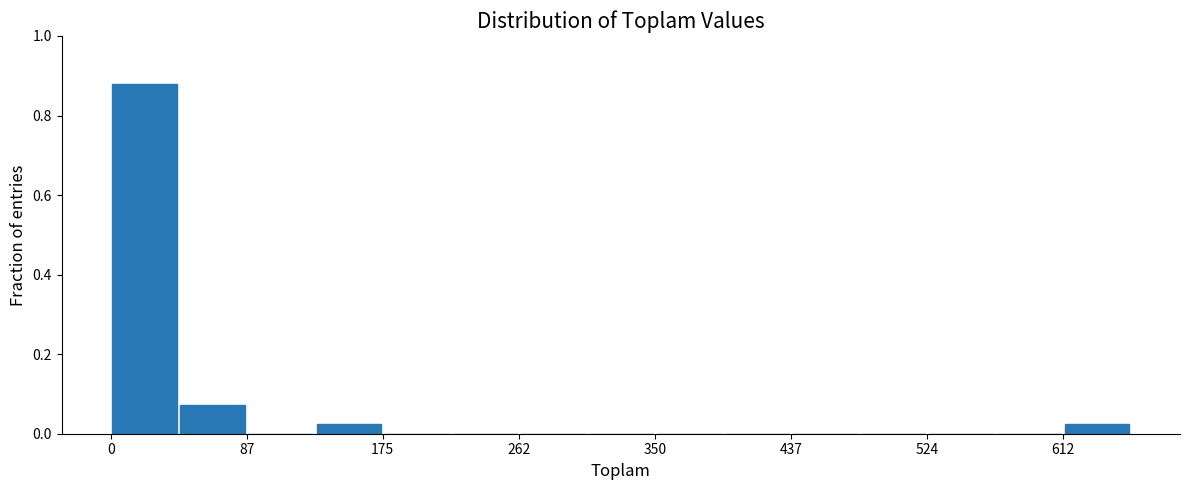

Over which range of the x-axis is the bar tallest?

0 to 40